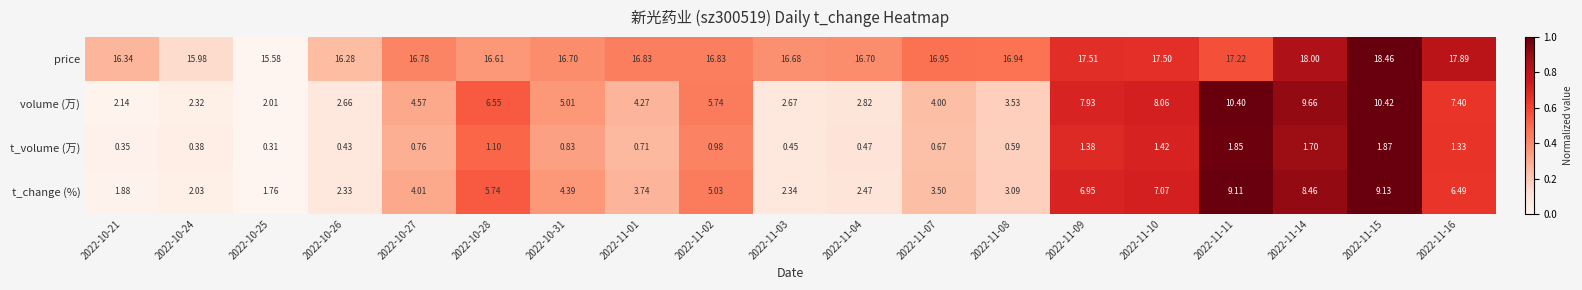

List the series in order of their peak value, lowest first.

t_volume (万), t_change (%), volume (万), price